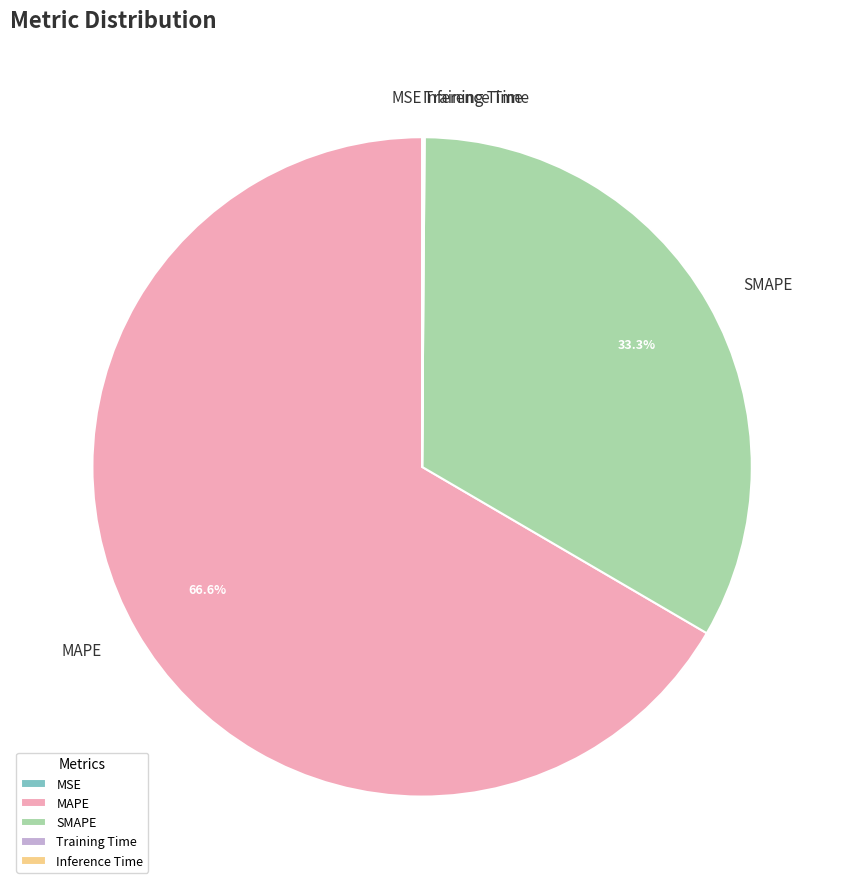

Which slice is the largest?

MAPE